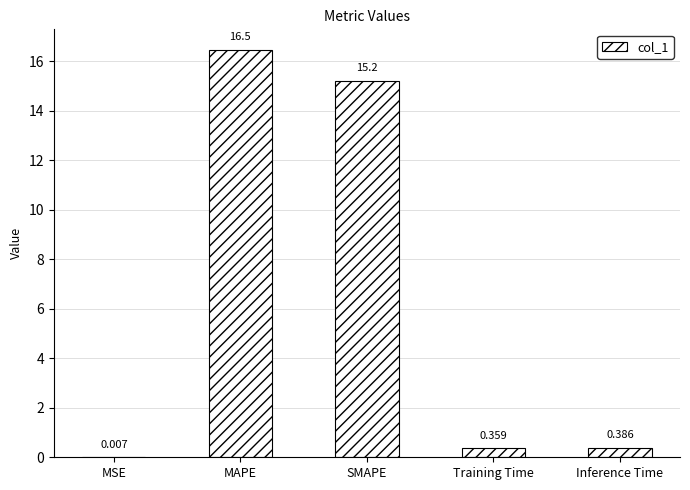

Between SMAPE and MSE, which is larger?

SMAPE